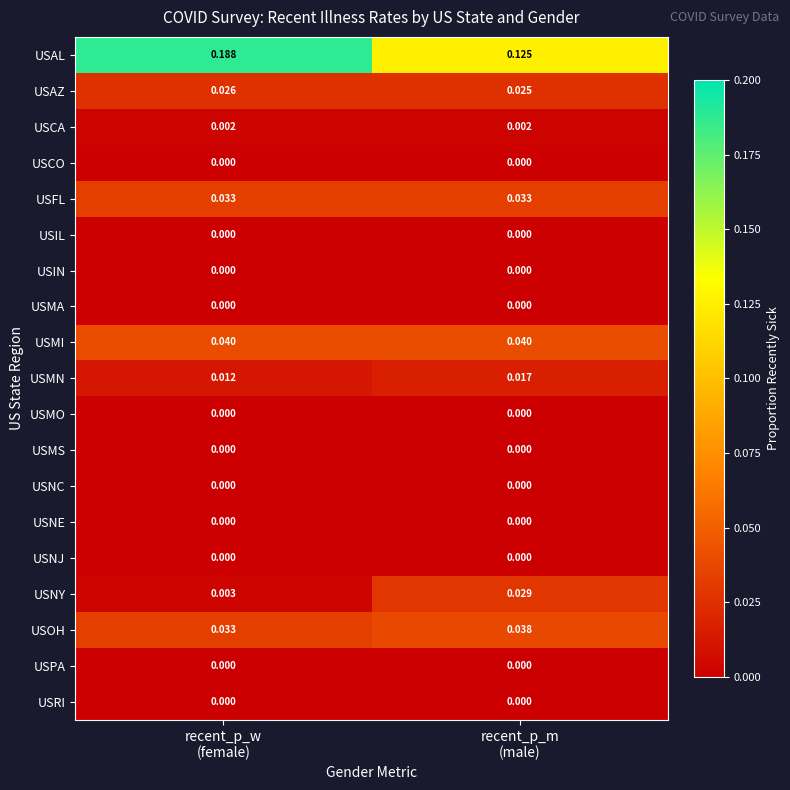

Which series has the widest spread of values?

USAL